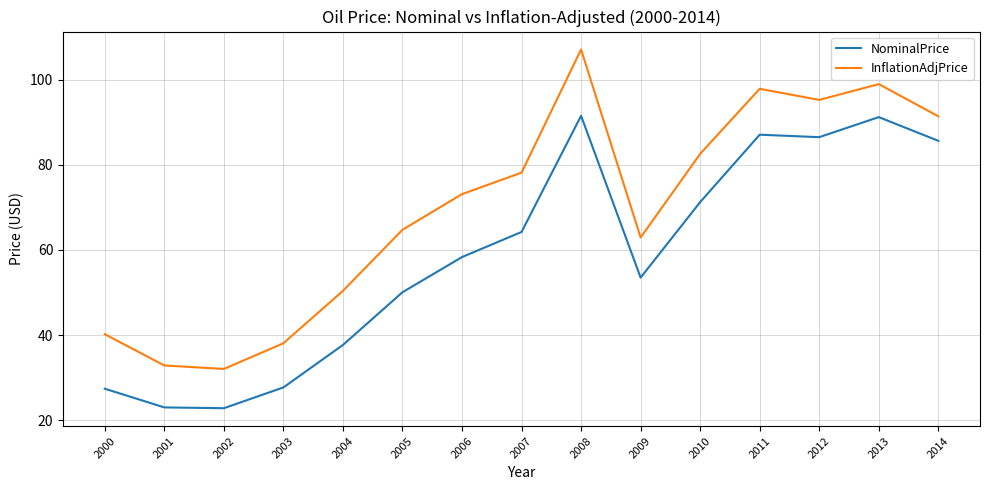

Which category has the highest value across all series?

2008